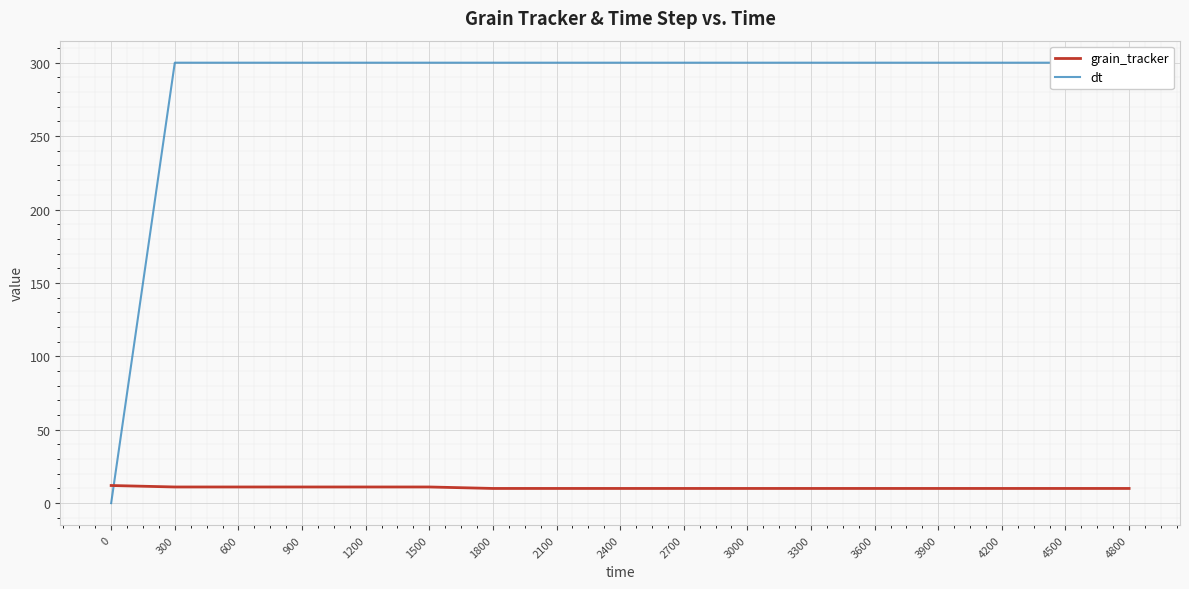

At how many categories does at least one series exceed 28?

16